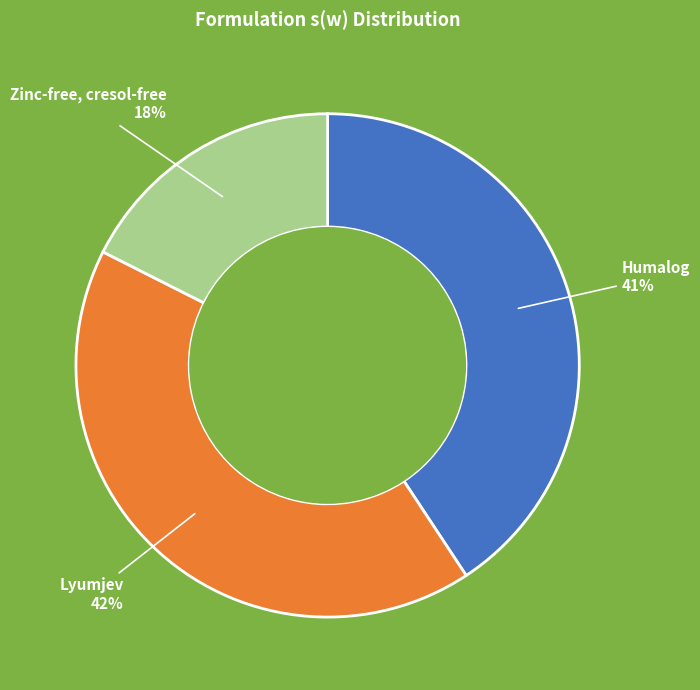

To the nearest percent, what portion does Zinc-free, cresol-free represent?

18%